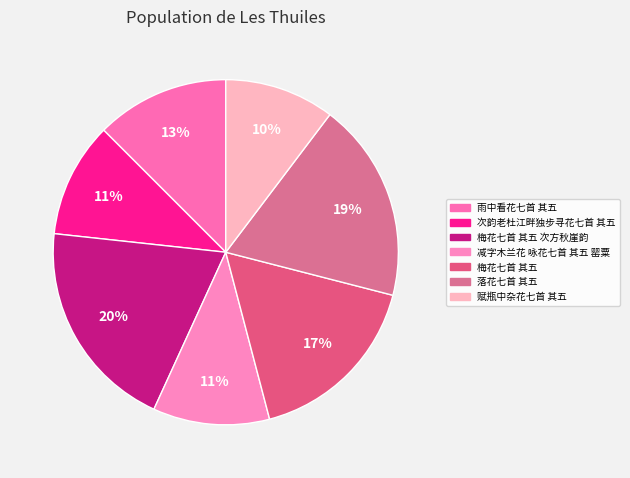

What portion of the pie excludes 梅花七首 其五 次方秋崖韵?

80.1%